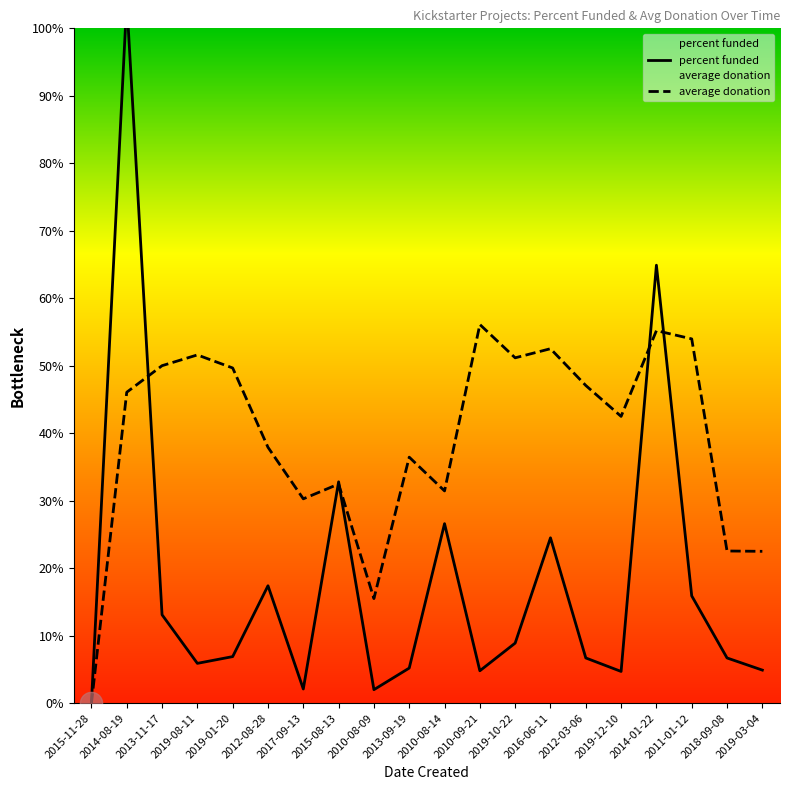

Rank the series by their average value, from lowest to highest.

percent funded, average donation